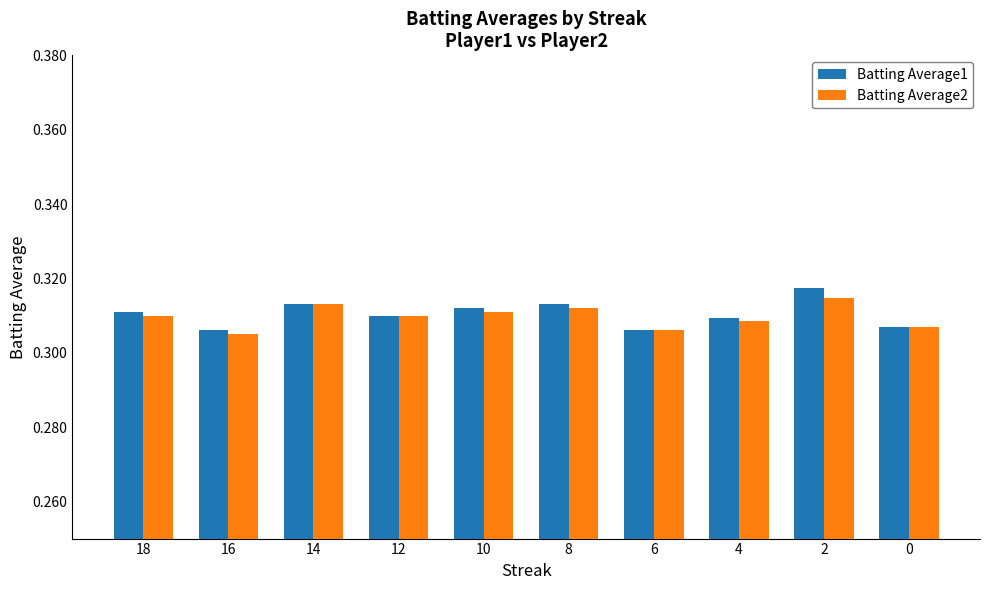

What are all the series names shown in the legend?

Batting Average1, Batting Average2